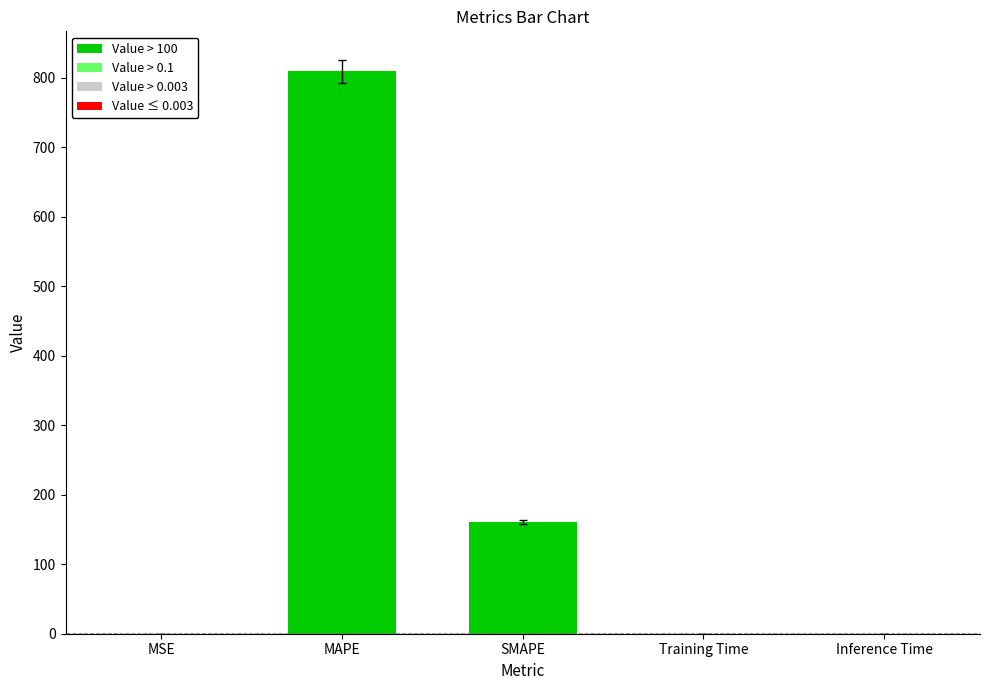

What is the greatest value displayed?

809.2